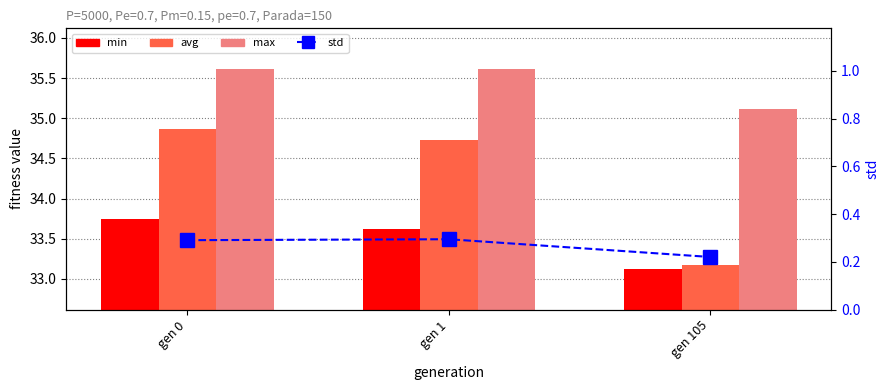

At gen 0, list the series in order from largest to smallest.

max, avg, min, std